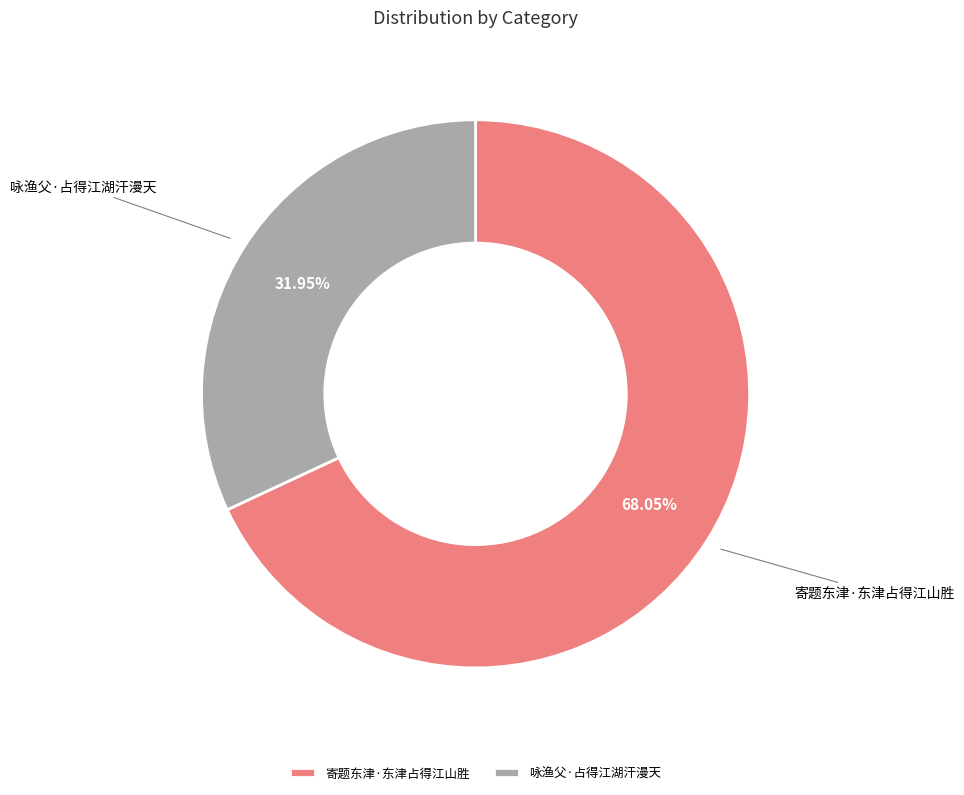

To the nearest percent, what portion does 咏渔父·占得江湖汗漫天 represent?

32%